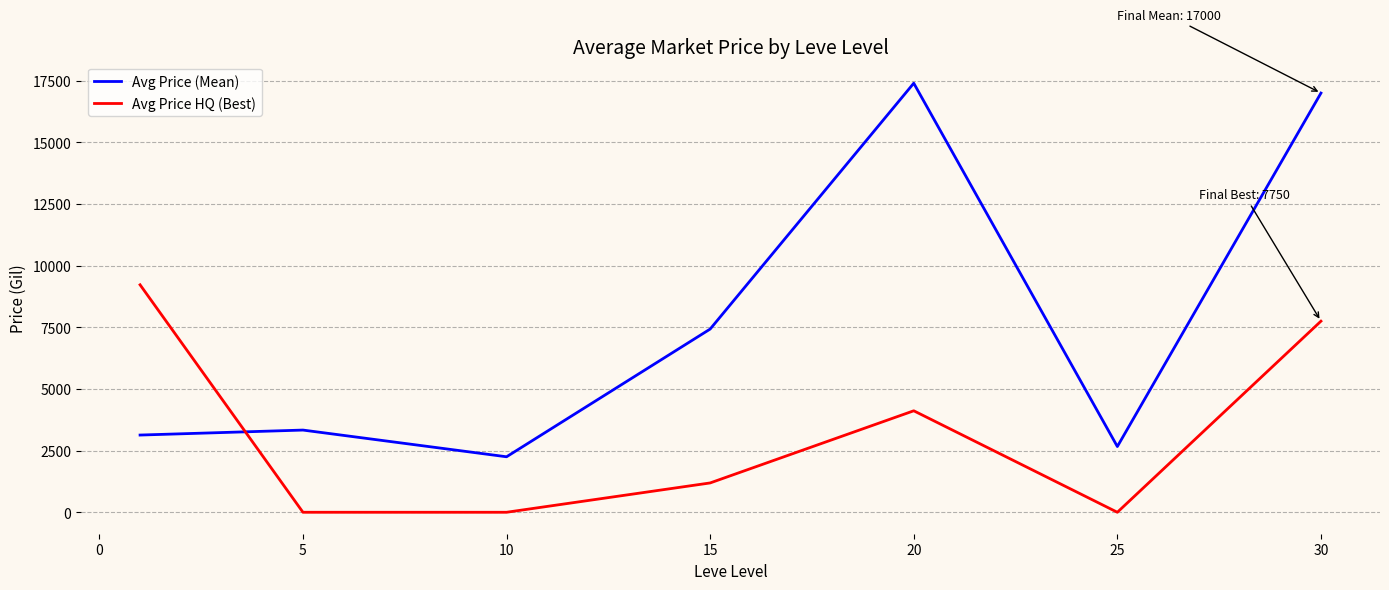

How many lines are shown in the chart?

2